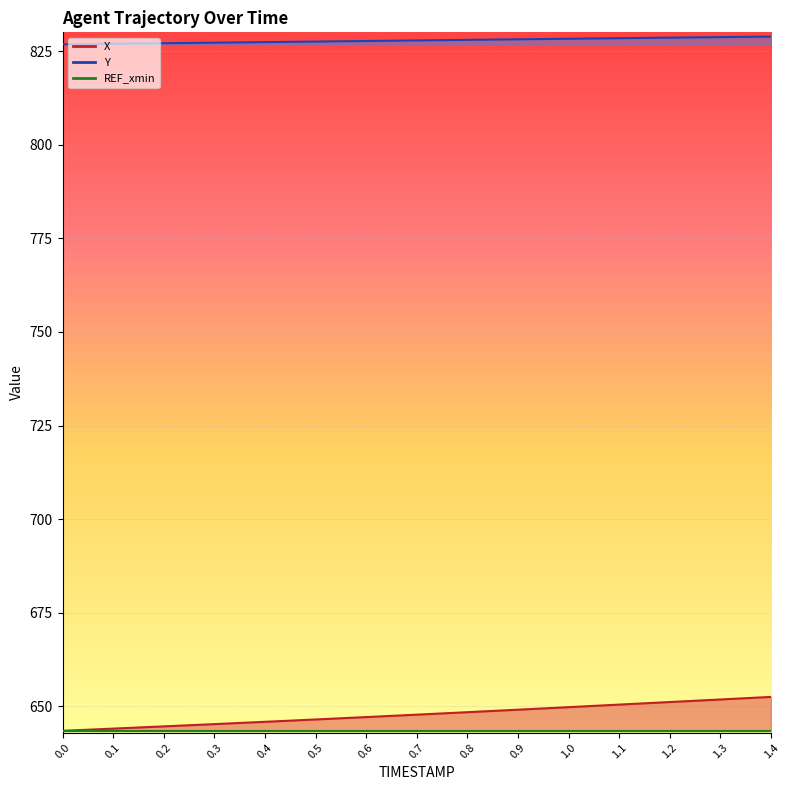

The X series shows 264.8 at 0.2. True or false?

False